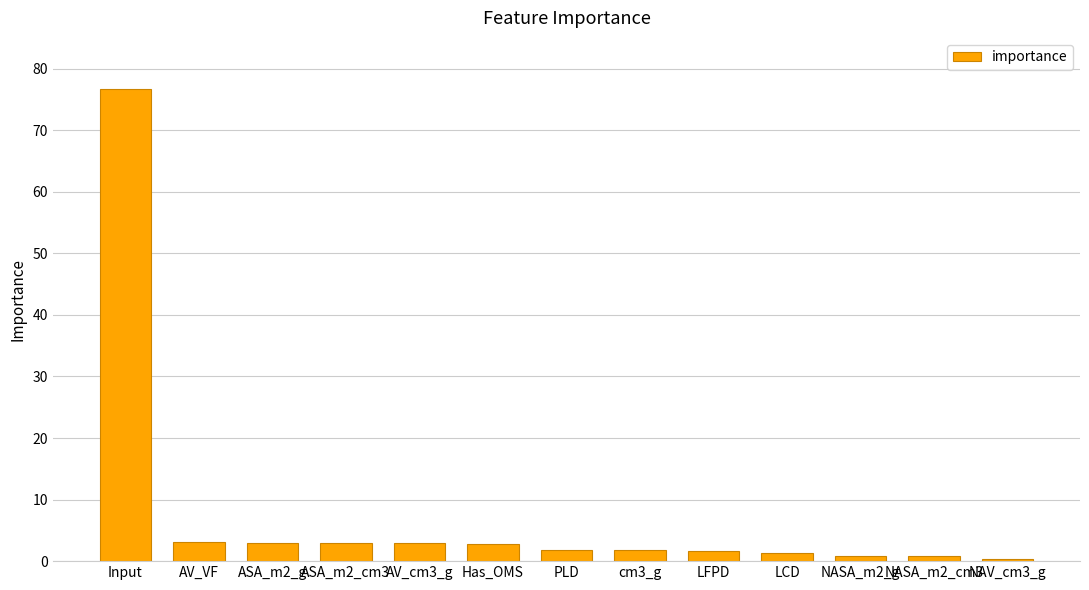

What is the ratio of the value at ASA_m2_cm3 to the value at LCD?

2.1